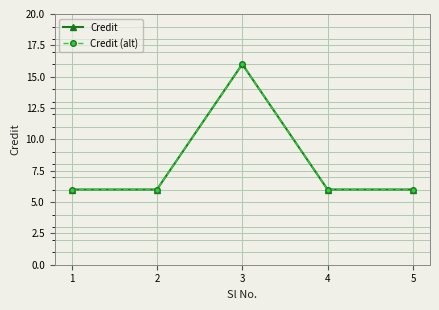

Which series has the largest total across all categories?

Credit